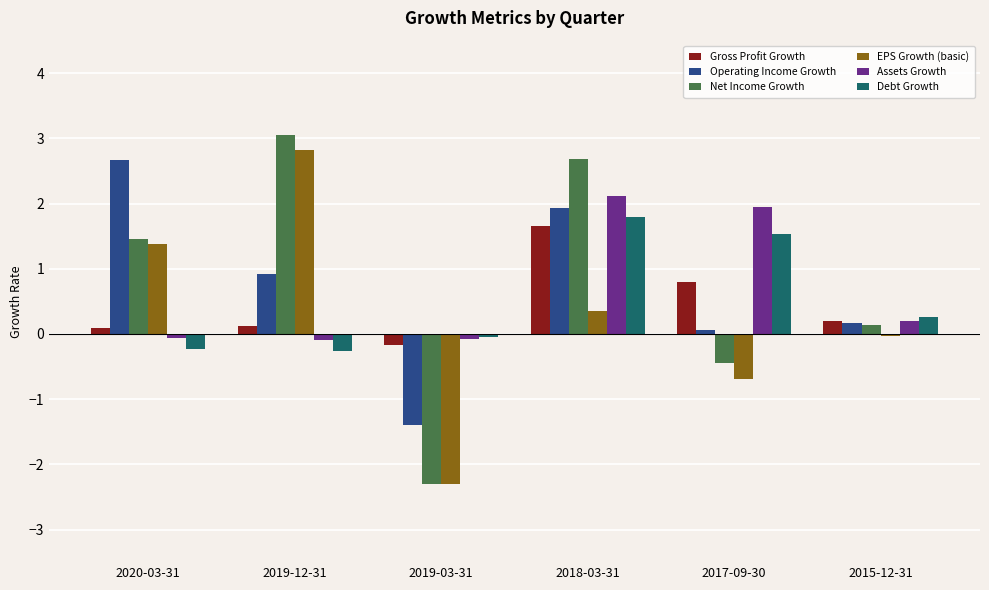

What is the total value across all series at 2019-03-31?

-6.3